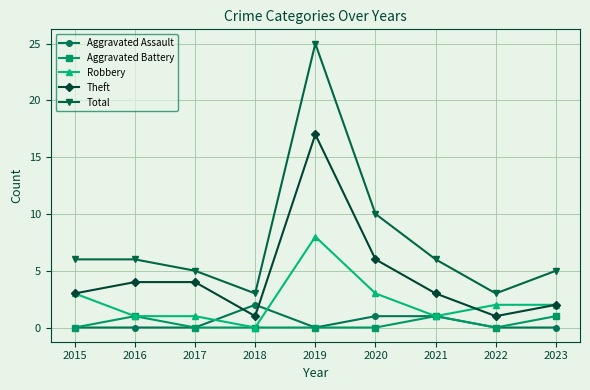

In Total, how many points are lower than both neighbors (excluding endpoints)?

2